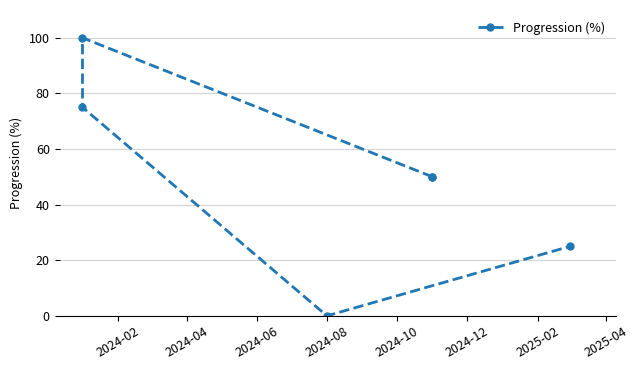

True or false: the data shows 113 at 2024-08.

False